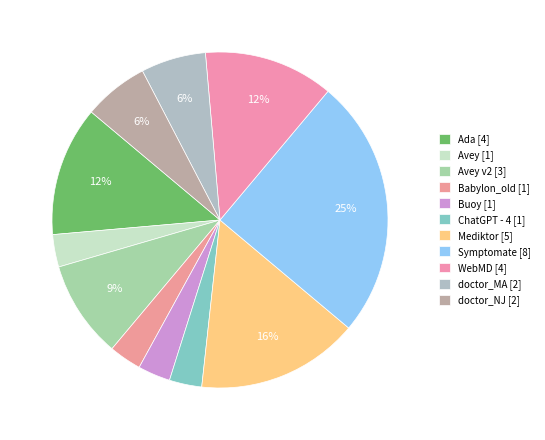

Does any single category account for the majority?

No